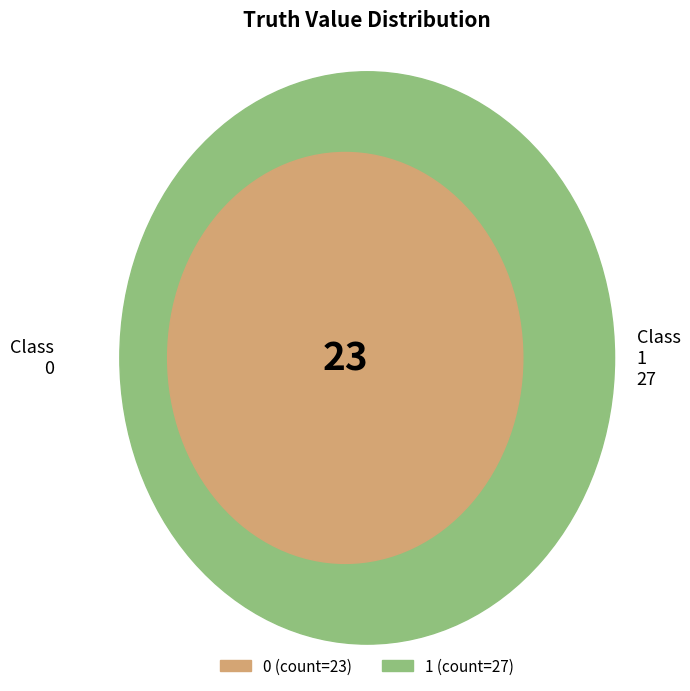

To the nearest percent, what is the difference between the largest and smallest slice percentages?

8%